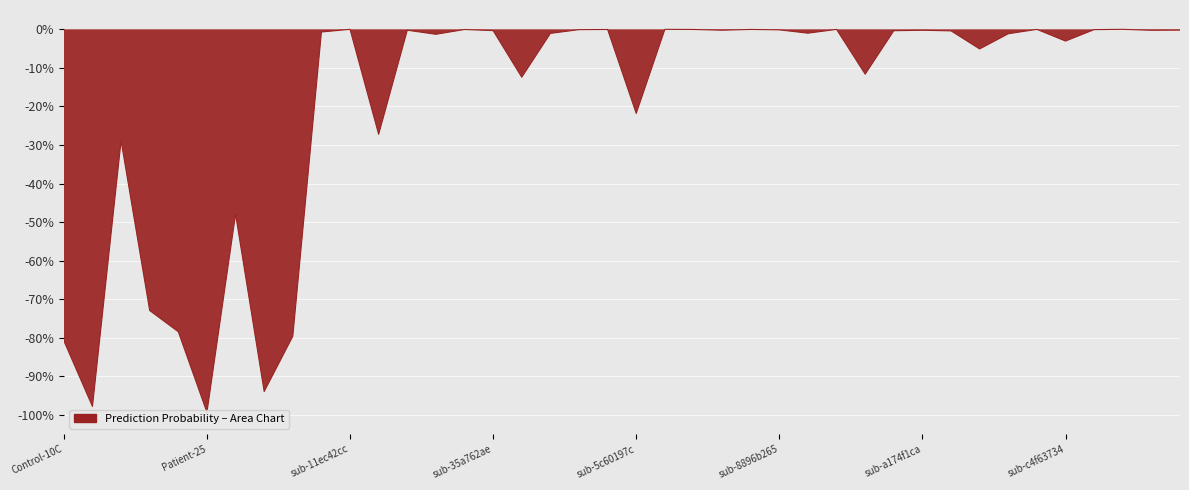

Reading left to right, what are all the values shown in this chart?

Control-10C=-0.8	Control-6C=-1.0	Patient-12=-0.3	Patient-18=-0.7	Patient-24=-0.8	Patient-25=-1.0	Patient-27=-0.5	Patient-30=-0.9	Patient-31=-0.8	sub-0ee1e1e1=-0.0	sub-11ec42cc=-0.0	sub-133372ef=-0.3	sub-1965766f=-0.0	sub-28cc3eda=-0.0	sub-2cb188fe=-0.0	sub-35a762ae=-0.0	sub-38f9ac08=-0.1	sub-4464b02f=-0.0	sub-50e8db5a=-0.0	sub-57a6b97b=-0.0	sub-5c60197c=-0.2	sub-658d2539=-0.0	sub-771fb46d=-0.0	sub-7afccc36=-0.0	sub-7cd07b02=-0.0	sub-8896b265=-0.0	sub-8ebb9893=-0.0	sub-92425dec=-0.0	sub-9fa79fa9=-0.1	sub-a0ed0636=-0.0	sub-a174f1ca=-0.0	sub-a6772d59=-0.0	sub-b5a39a2e=-0.1	sub-be90540d=-0.0	sub-bf78d13e=-0.0	sub-c4f63734=-0.0	sub-d1ff7764=-0.0	sub-d46aa720=-0.0	sub-e584096b=-0.0	sub-e96a891a=-0.0